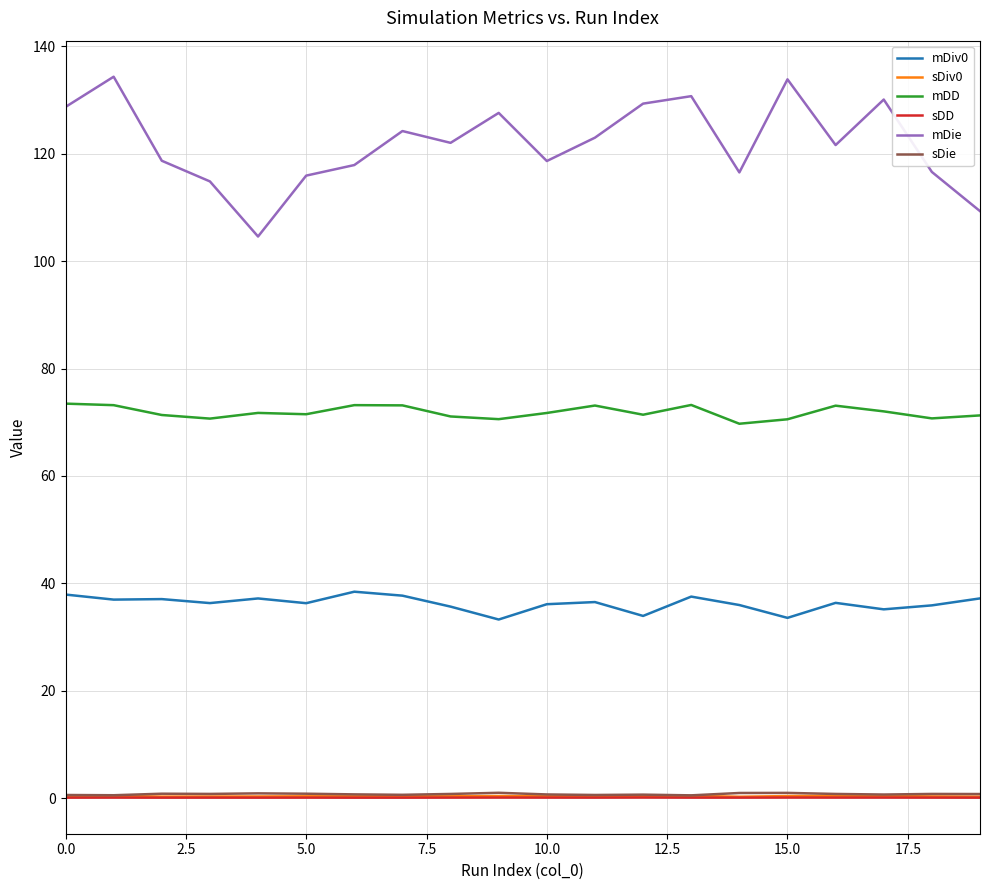

True or false: mDiv0 and mDD cross at least once.

False